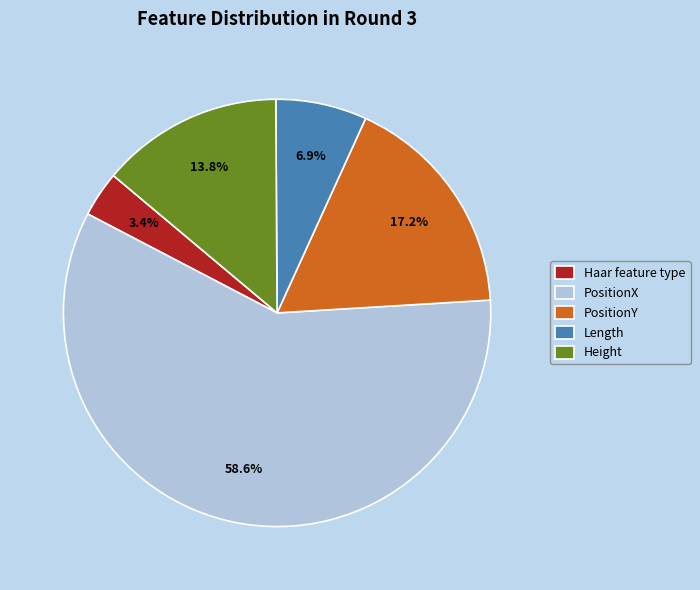

Rank the categories by value from lowest to highest.

Haar feature type, Length, Height, PositionY, PositionX